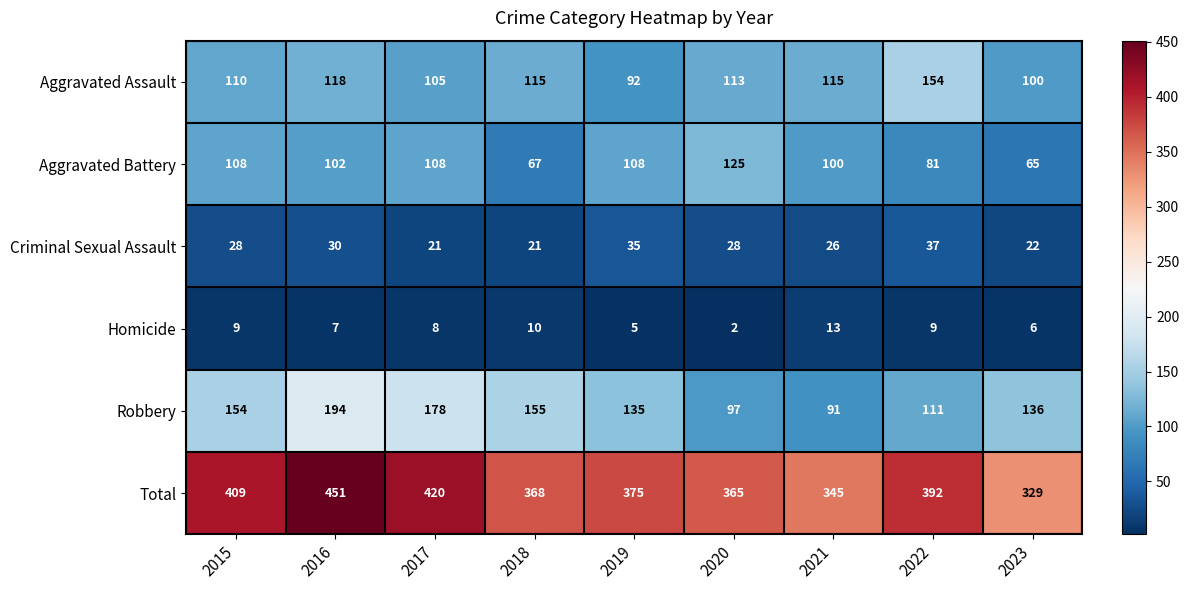

At how many categories does at least one series exceed 376?

4